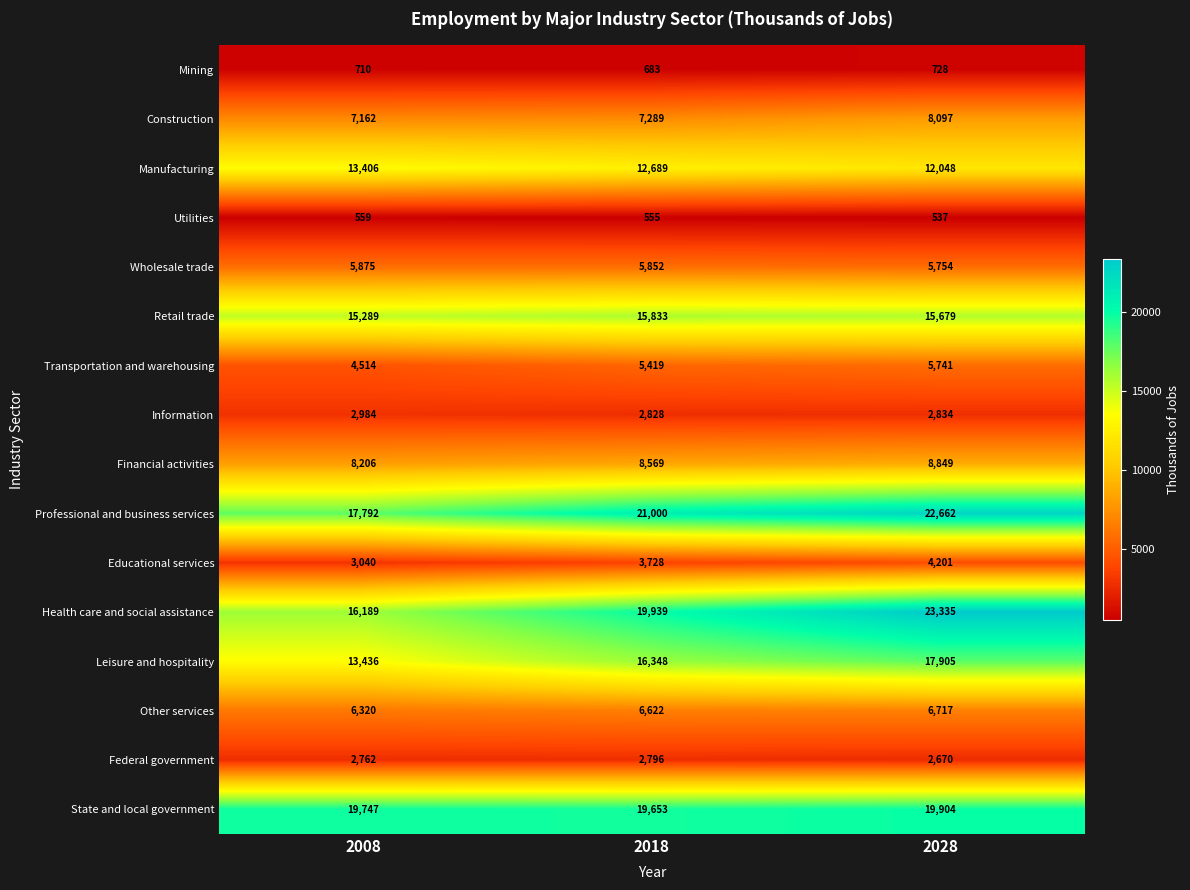

Read the Health care and social assistance value at 2008, to the nearest 50.

16200